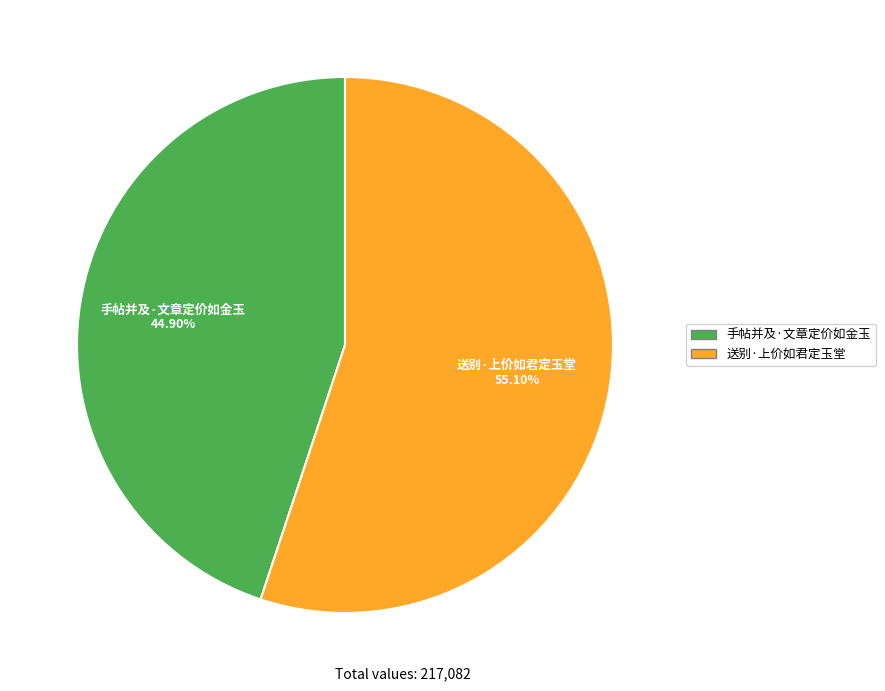

Is the sum of 手帖并及·文章定价如金玉 and 送别·上价如君定玉堂 greater than half?

Yes